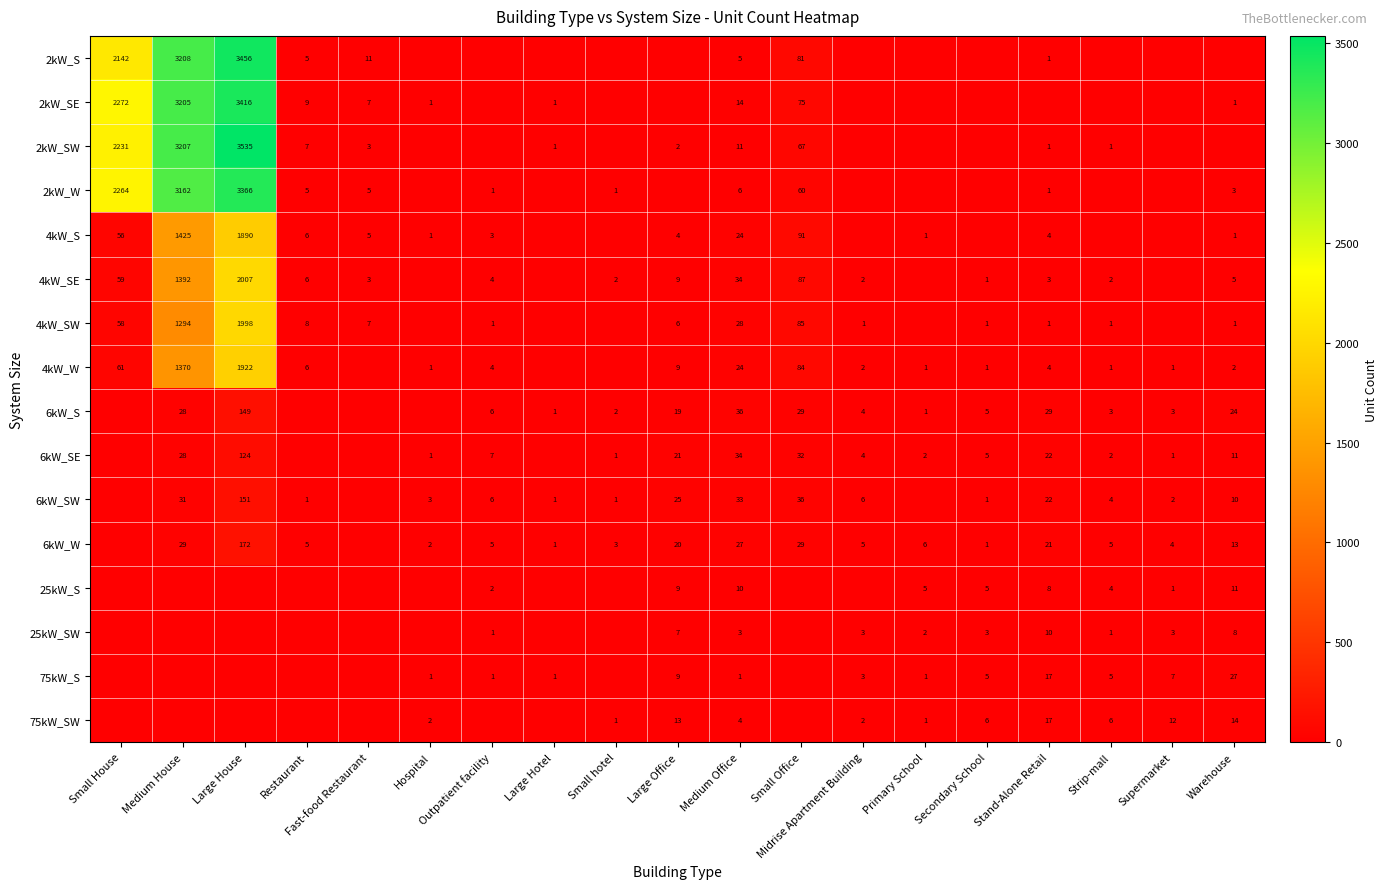

True or false: 25kW_SW has a value of 3 at Medium Office.

True